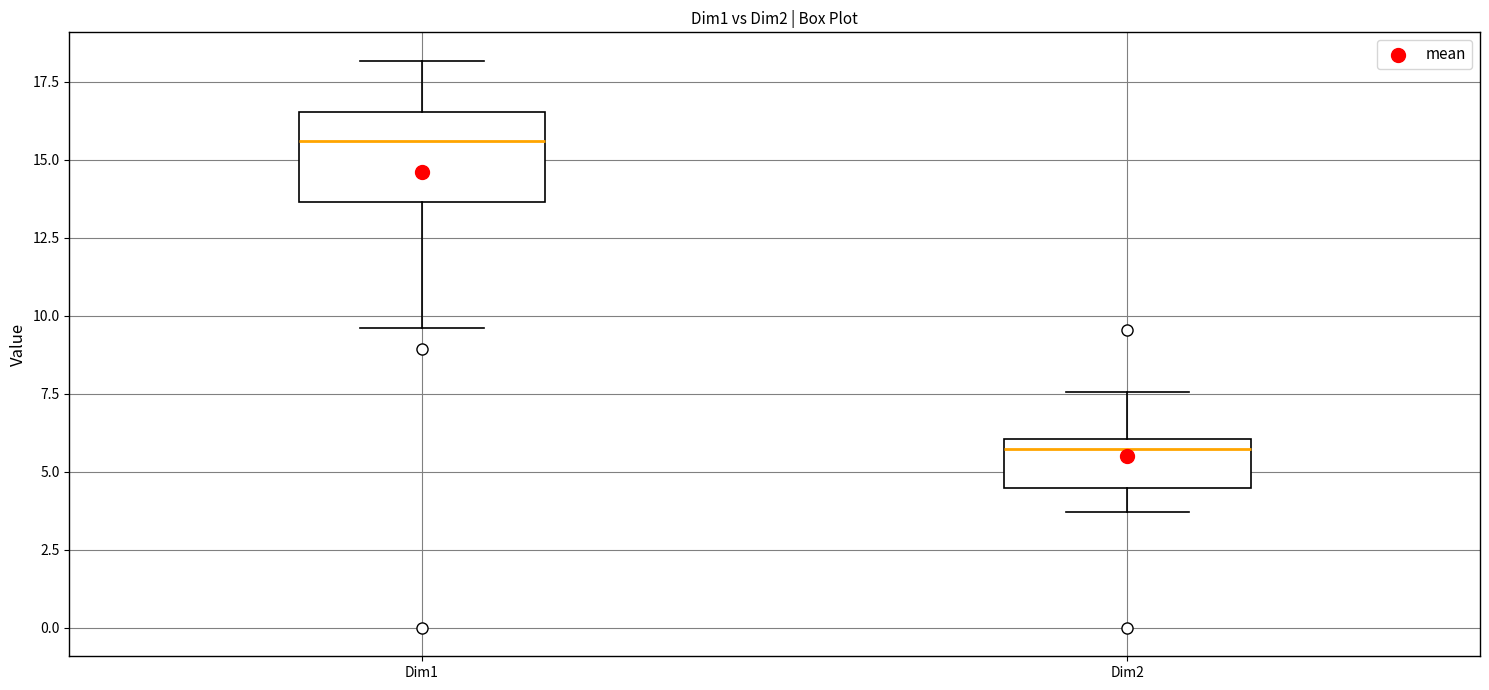

Reading left to right, read every box against the y-axis: the position of its median line, the range the box covers, and the ends of its whiskers. The values are not printed on the chart, so give them approximately, as read against the axis.

Dim1: median 15.5, box 13.5 to 16.5, whiskers 9.5 to 18.0
Dim2: median 5.5, box 4.5 to 6.0, whiskers 3.5 to 7.5